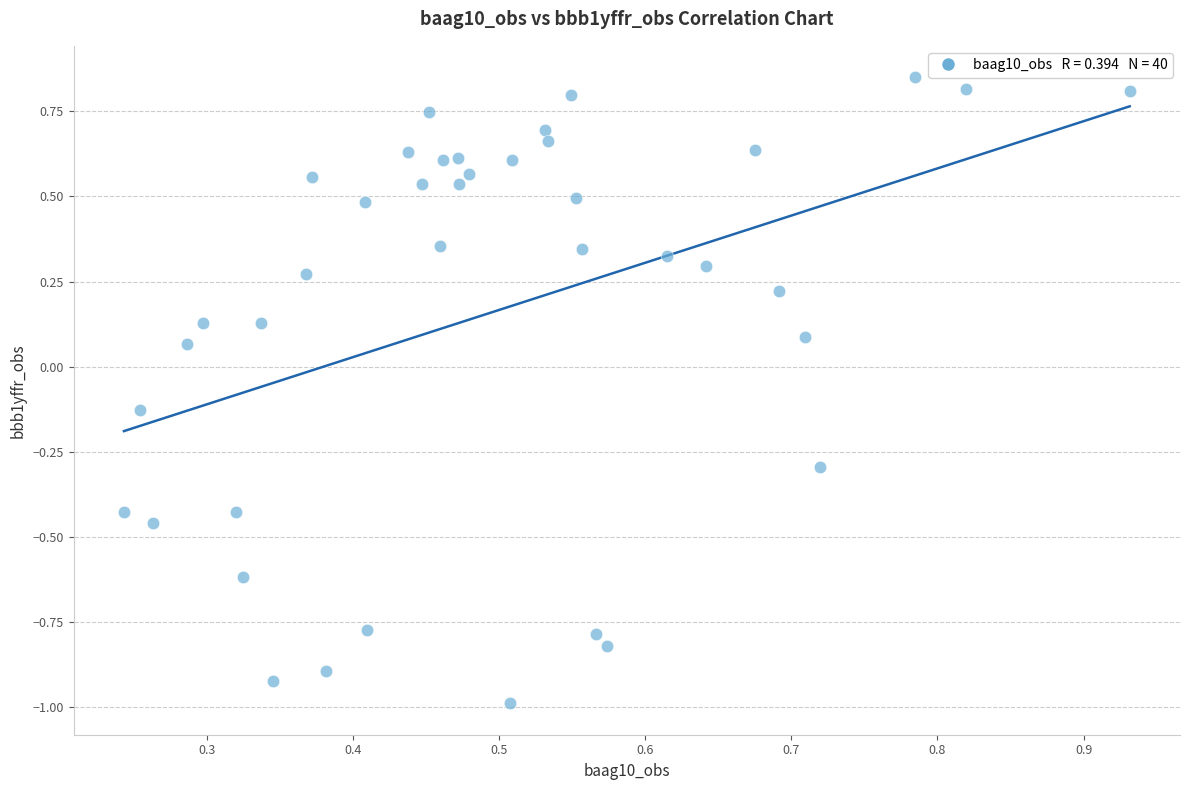

What is the range of Y values (max minus min)?

1.8